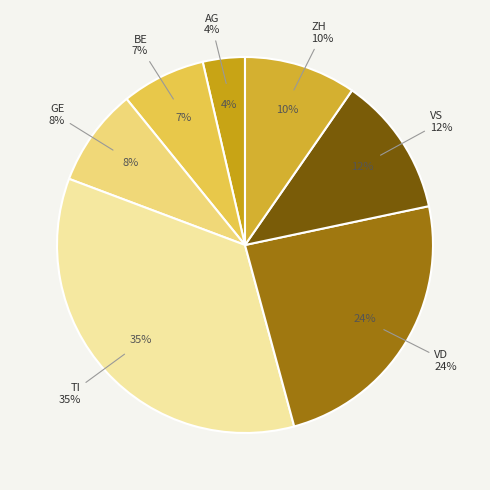

What percentage is the AG slice, to the nearest percent?

4%